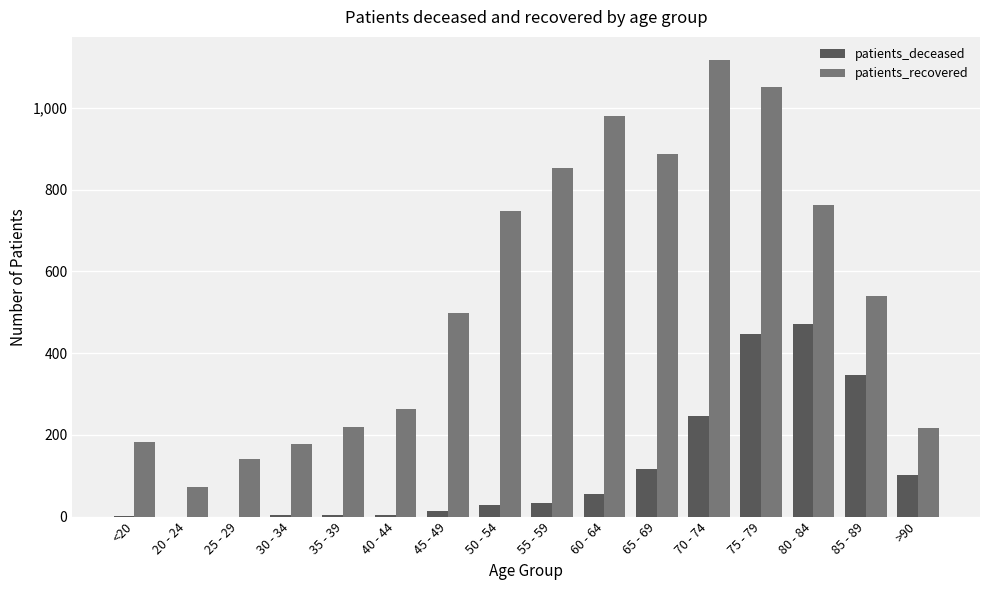

What is the average value of the patients_deceased series?

117